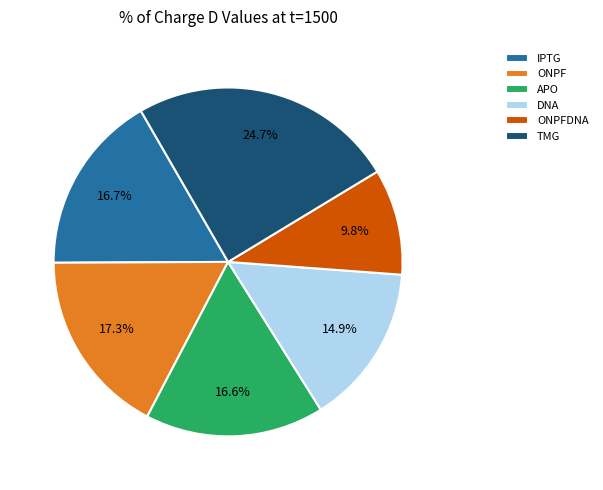

What percentage is NOT represented by ONPF?

82.7%